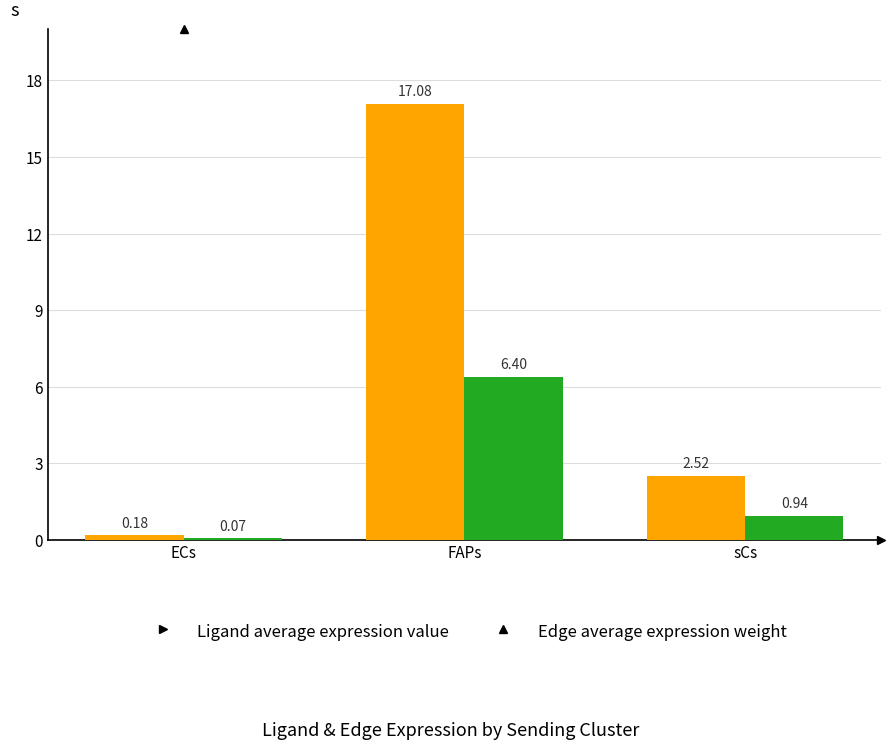

Which series has the largest range (max minus min)?

Ligand average expression value